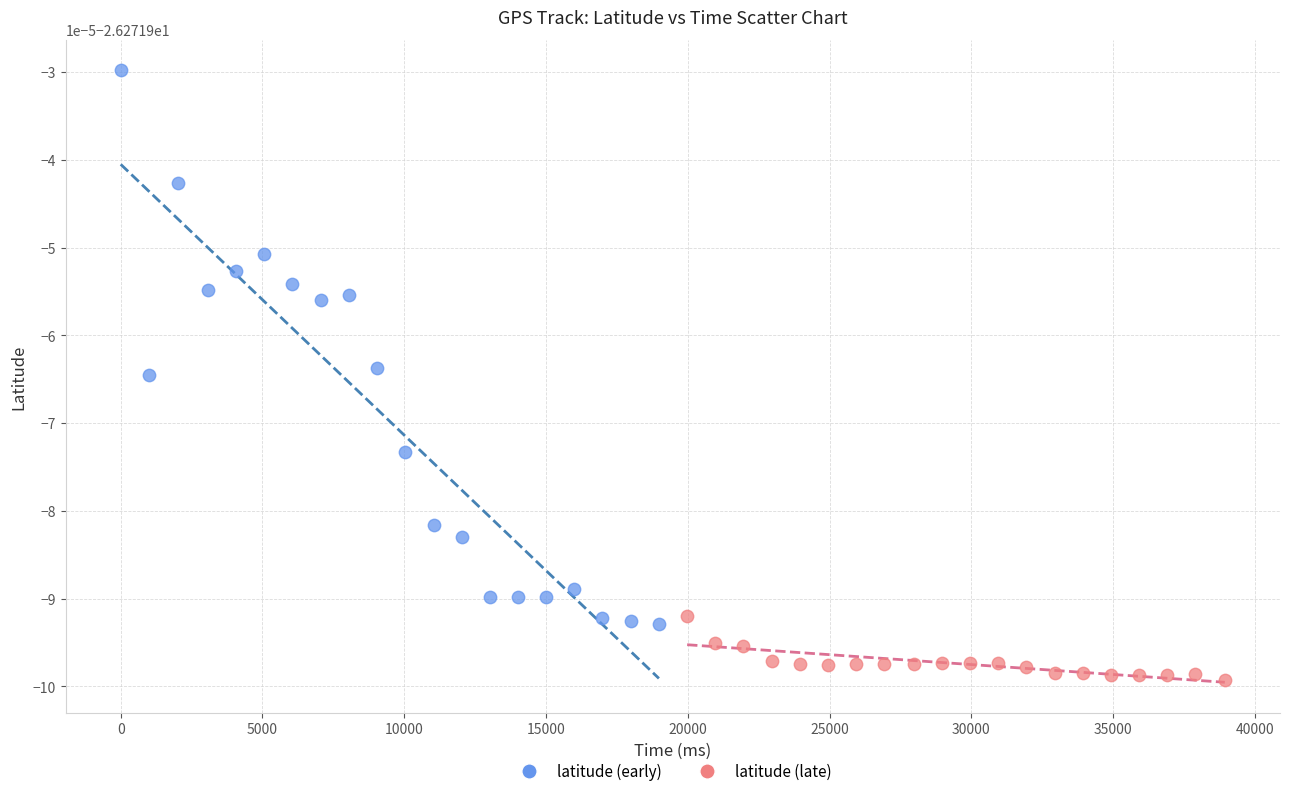

What are all the series names shown in the legend?

latitude (early), latitude (late)